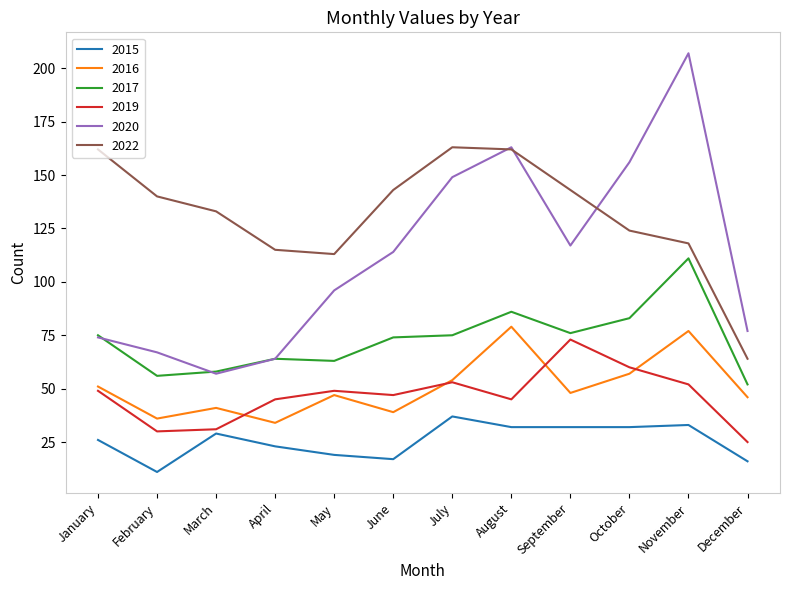

Reading left to right, list all the values displayed in this chart.

2015: 26	11	29	23	19	17	37	32	32	32	33	16
2016: 51	36	41	34	47	39	54	79	48	57	77	46
2017: 75	56	58	64	63	74	75	86	76	83	111	52
2019: 49	30	31	45	49	47	53	45	73	60	52	25
2020: 74	67	57	64	96	114	149	163	117	156	207	77
2022: 162	140	133	115	113	143	163	162	143	124	118	64